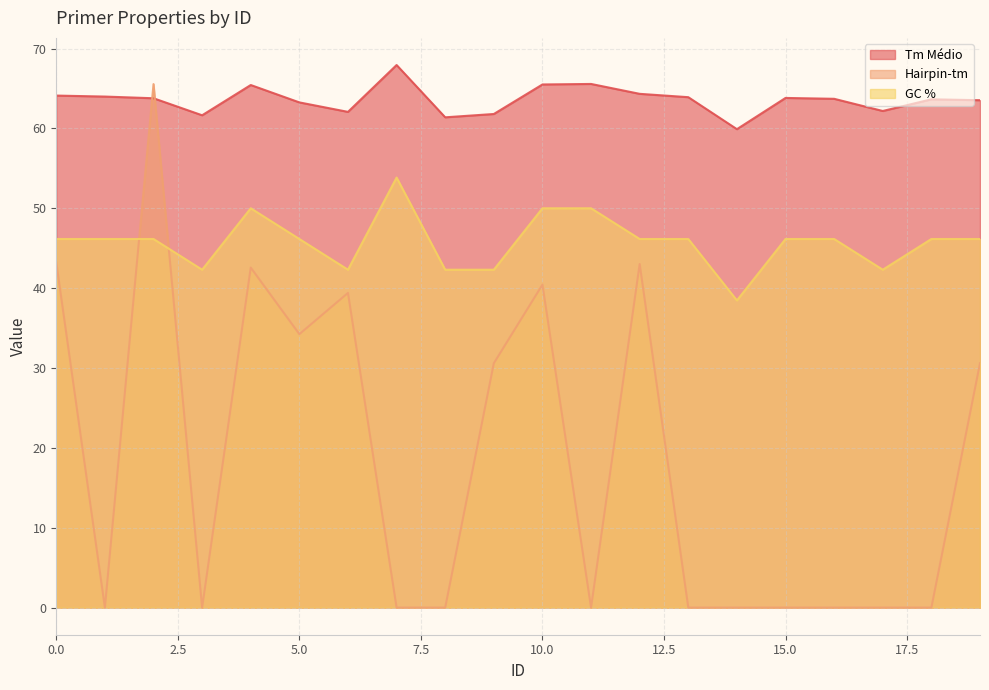

How many times do Hairpin-tm and GC % cross each other?

2